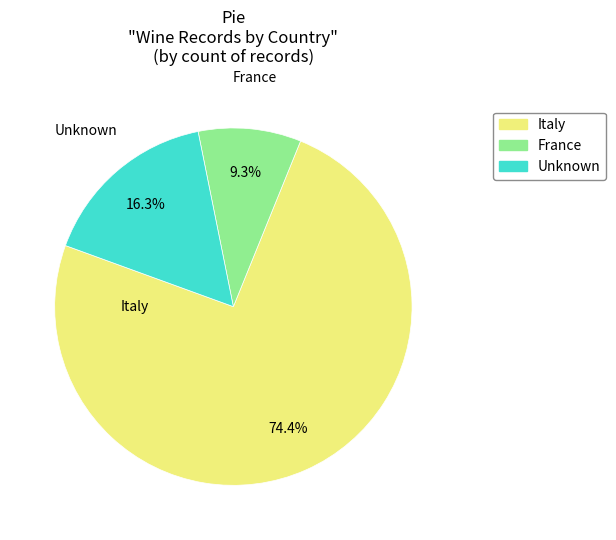

How many segments does this pie chart have?

3